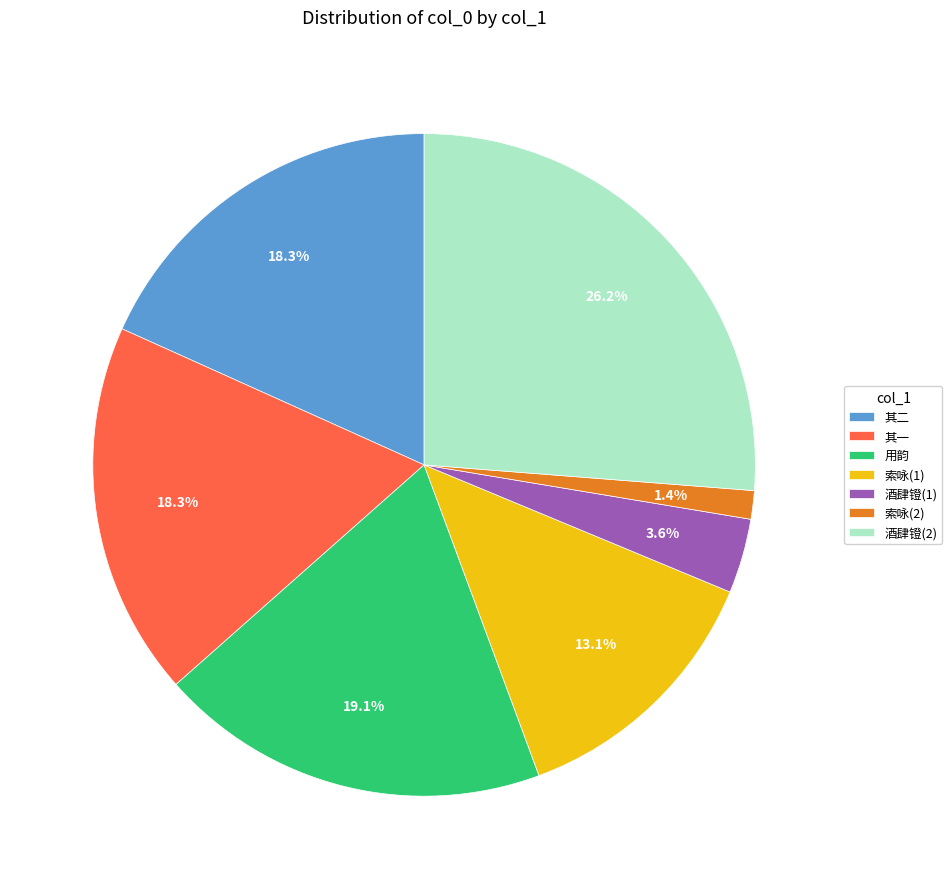

Does 其二 represent more than half of the total?

No